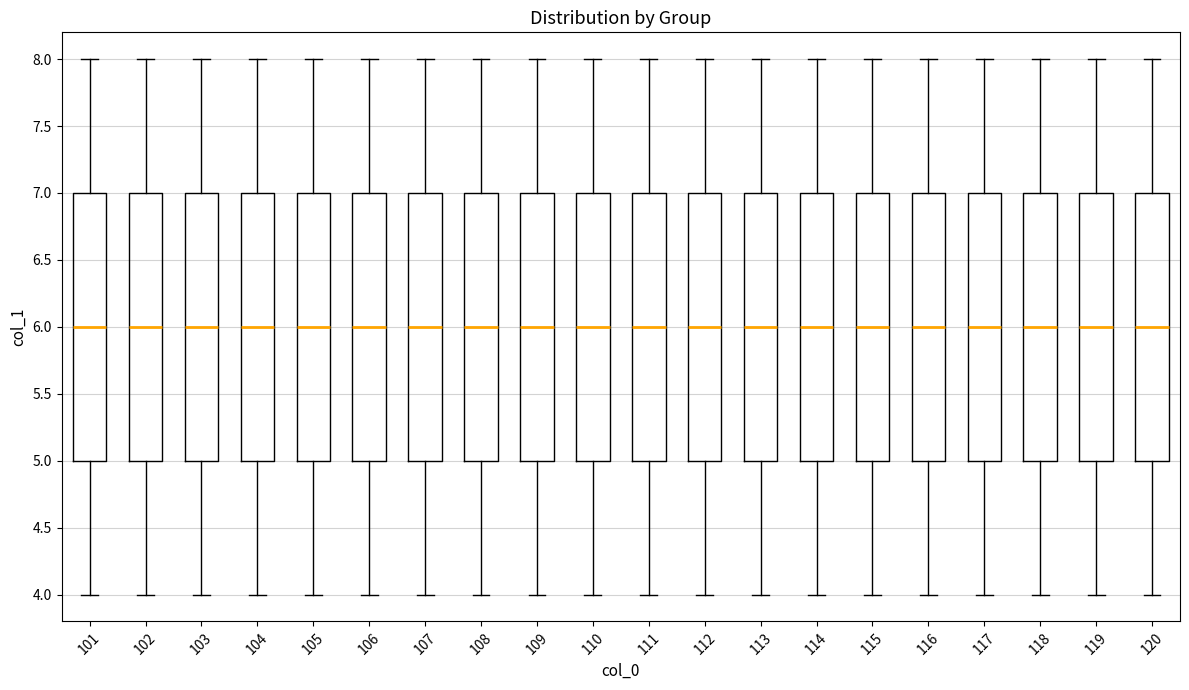

Reading left to right, transcribe this box plot: for each box, give where its median line is, the range the box spans, and where its two whiskers end, as read against the y-axis. The values are not printed on the chart, so give them approximately, as read against the axis.

101: median 6, box 5 to 7, whiskers 4 to 8
102: median 6, box 5 to 7, whiskers 4 to 8
103: median 6, box 5 to 7, whiskers 4 to 8
104: median 6, box 5 to 7, whiskers 4 to 8
105: median 6, box 5 to 7, whiskers 4 to 8
106: median 6, box 5 to 7, whiskers 4 to 8
107: median 6, box 5 to 7, whiskers 4 to 8
108: median 6, box 5 to 7, whiskers 4 to 8
109: median 6, box 5 to 7, whiskers 4 to 8
110: median 6, box 5 to 7, whiskers 4 to 8
111: median 6, box 5 to 7, whiskers 4 to 8
112: median 6, box 5 to 7, whiskers 4 to 8
113: median 6, box 5 to 7, whiskers 4 to 8
114: median 6, box 5 to 7, whiskers 4 to 8
115: median 6, box 5 to 7, whiskers 4 to 8
116: median 6, box 5 to 7, whiskers 4 to 8
117: median 6, box 5 to 7, whiskers 4 to 8
118: median 6, box 5 to 7, whiskers 4 to 8
119: median 6, box 5 to 7, whiskers 4 to 8
120: median 6, box 5 to 7, whiskers 4 to 8